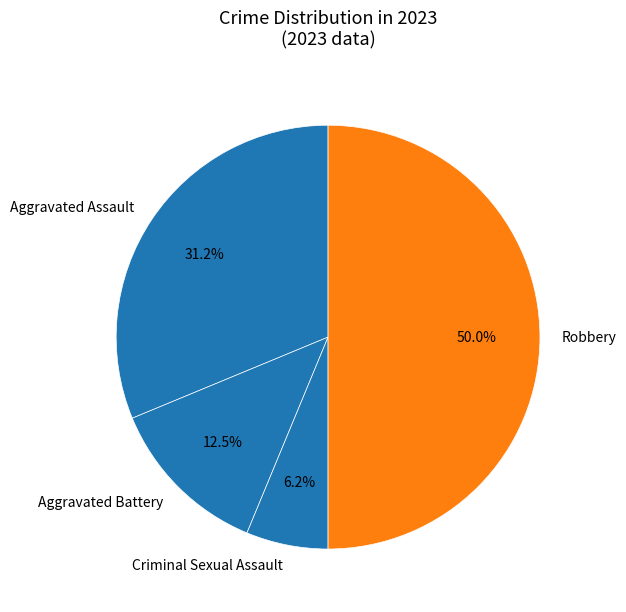

To the nearest percent, what is the average slice percentage?

25%